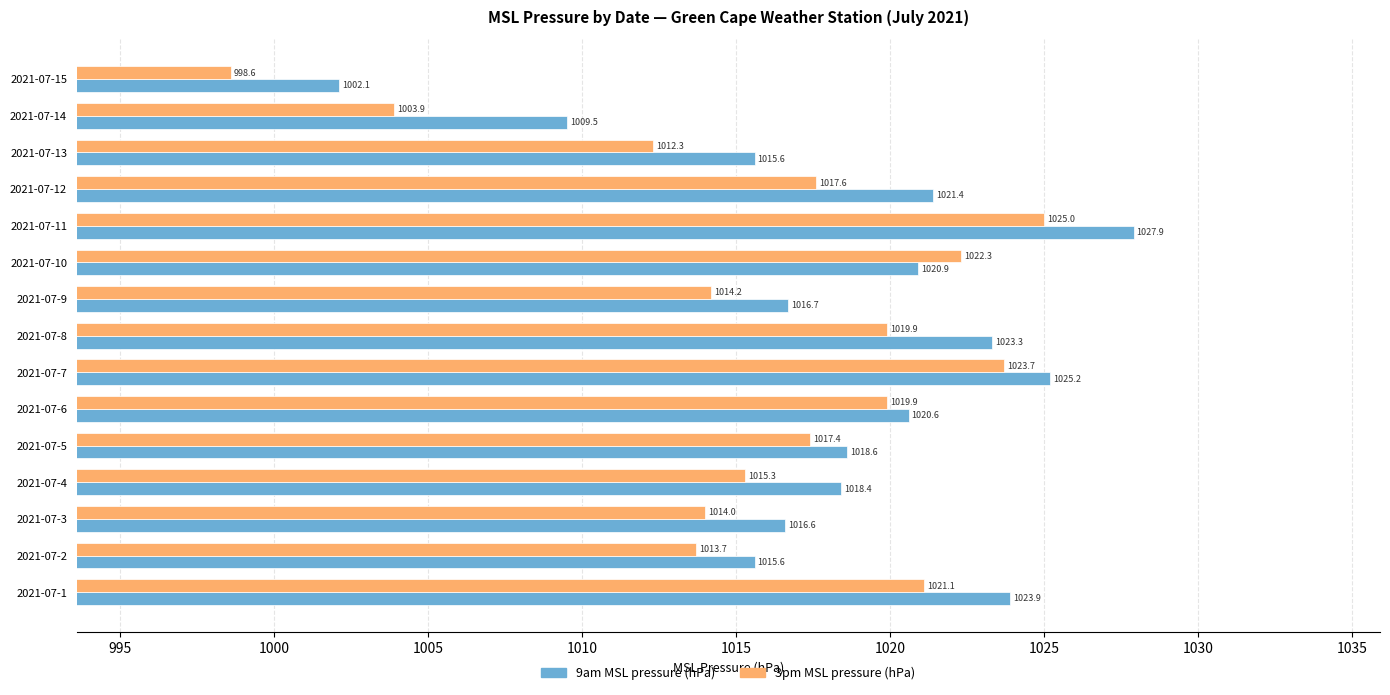

The value of 3pm MSL pressure (hPa) at 2021-07-10 is 1022.3. True or false?

True